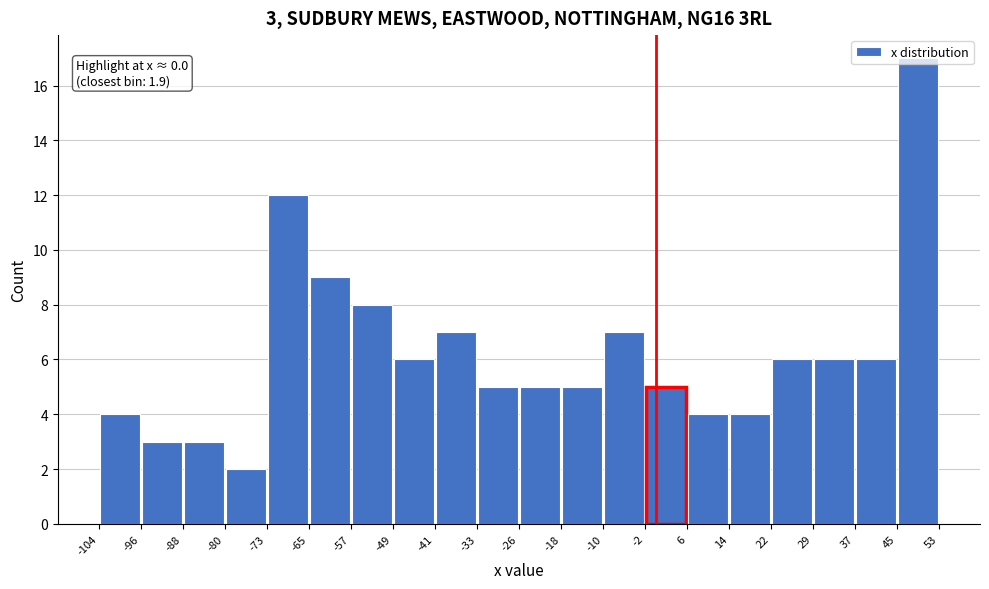

Which range on the x-axis has the tallest bar?

45 to 53